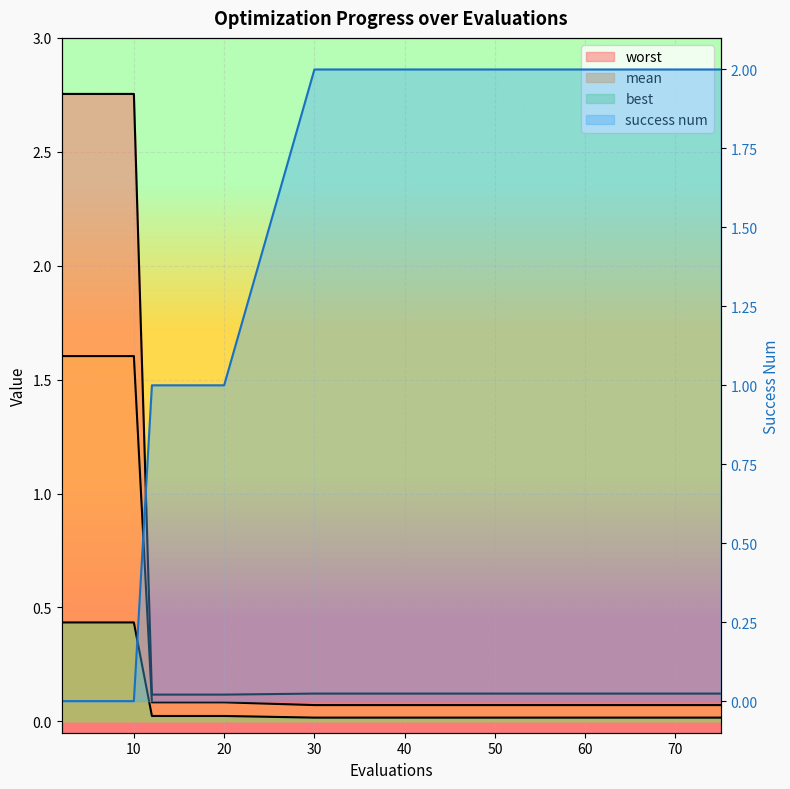

Which category has the highest value in the worst series?

2